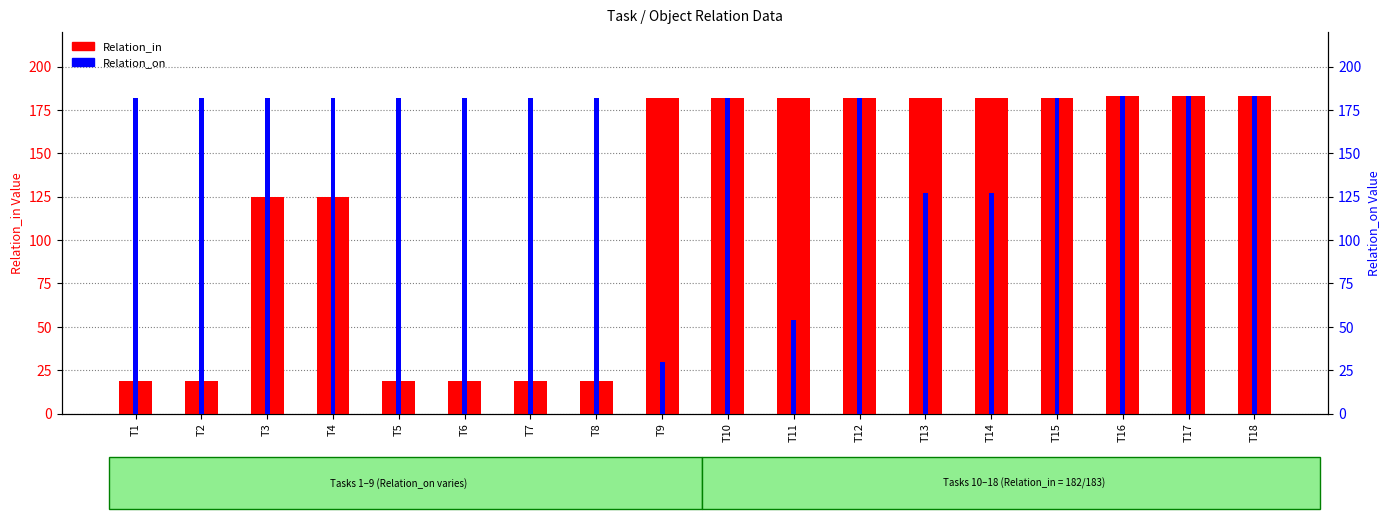

Reading left to right, transcribe all the data shown in this chart.

Relation_in: T1=19	T2=19	T3=125	T4=125	T5=19	T6=19	T7=19	T8=19	T9=182	T10=182	T11=182	T12=182	T13=182	T14=182	T15=182	T16=183	T17=183	T18=183
Relation_on: T1=182	T2=182	T3=182	T4=182	T5=182	T6=182	T7=182	T8=182	T9=30	T10=182	T11=54	T12=182	T13=127	T14=127	T15=182	T16=183	T17=183	T18=183